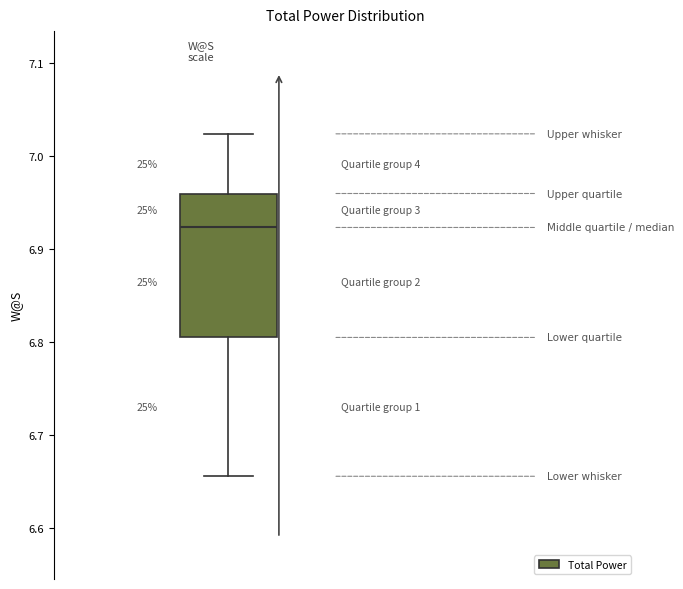

Transcribe this box plot: give where the median line is, the range the box spans, and where the two whiskers end, as read against the y-axis. The values are not printed on the chart, so give them approximately, as read against the axis.

median 6.92, box 6.80 to 6.96, whiskers 6.66 to 7.02